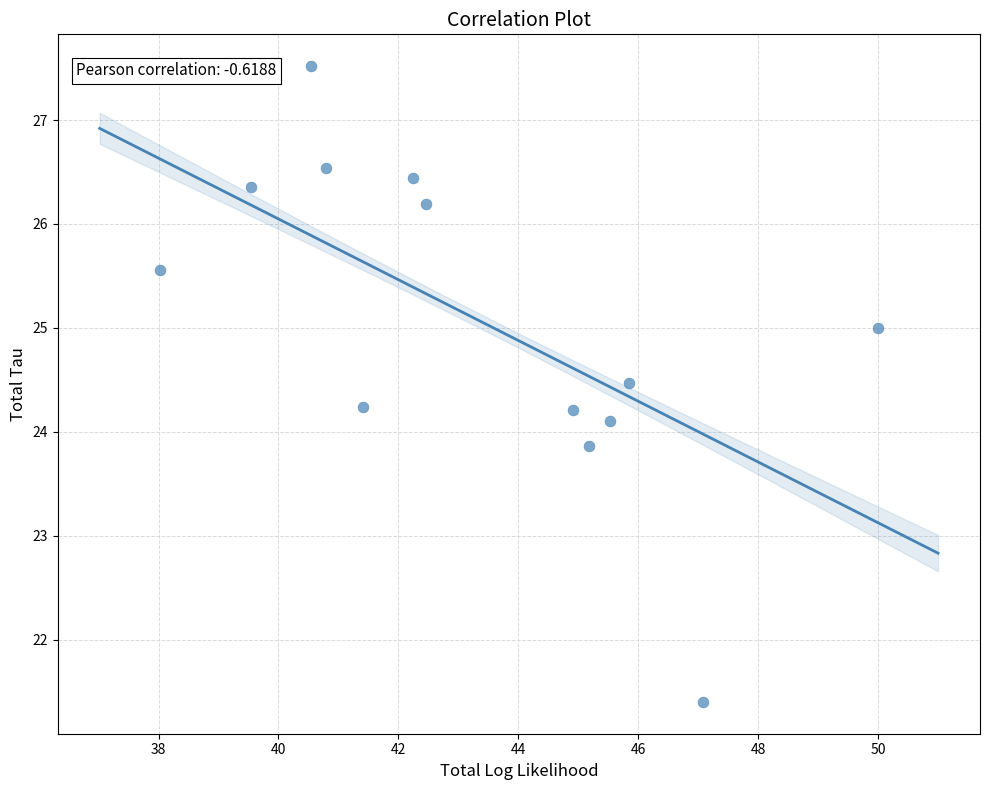

What is the range of X values (max minus min)?

12.0